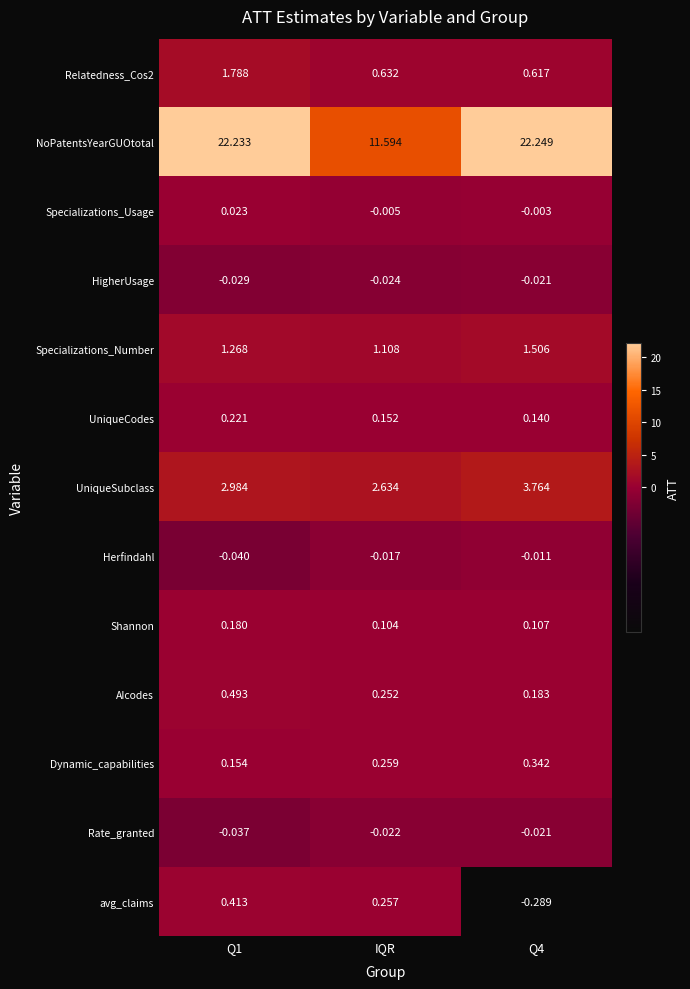

Is the value of Shannon at Q1 greater than the value of UniqueCodes at Q1?

No